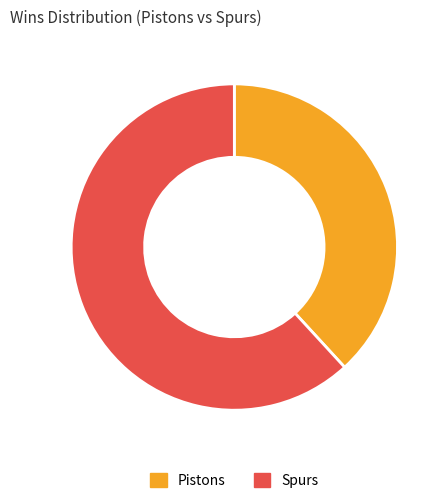

How many segments does this pie chart have?

2